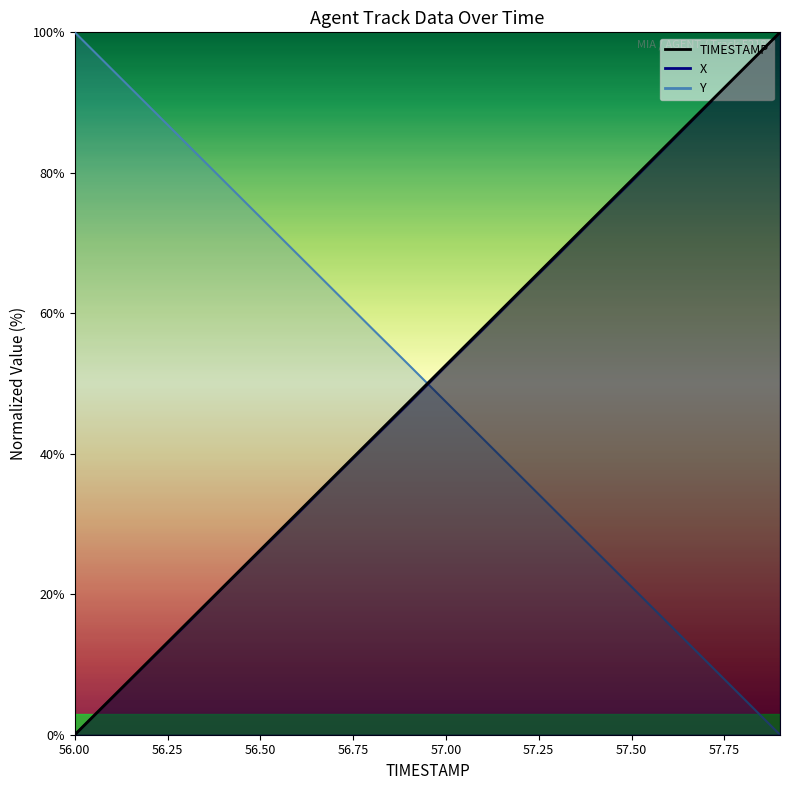

Is the value of Y at 56.5 greater than the value of X at 56.5?

Yes